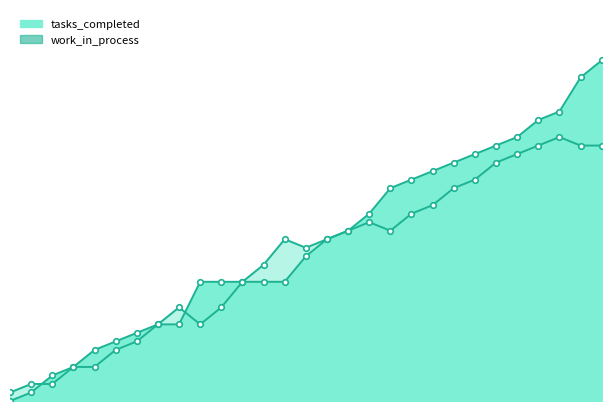

What is the value of the tasks_completed point at the 16th from the left?

19